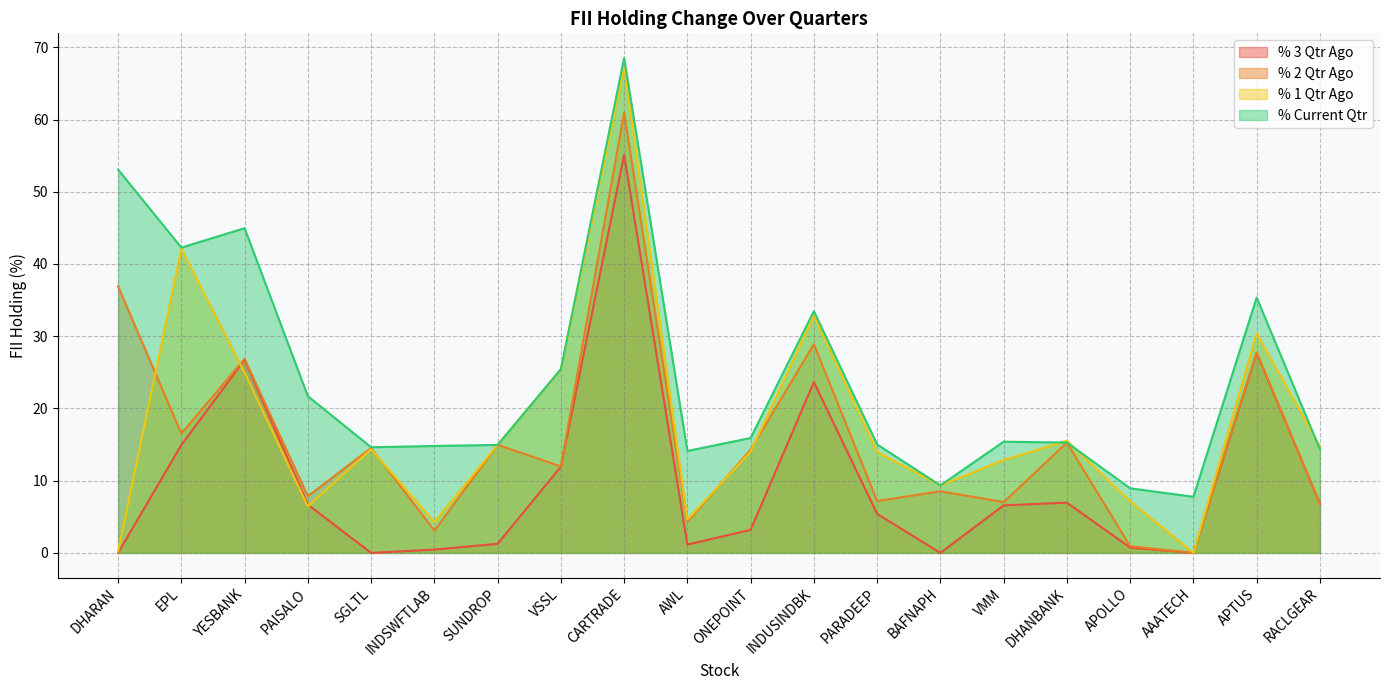

What position from the left is APTUS?

19